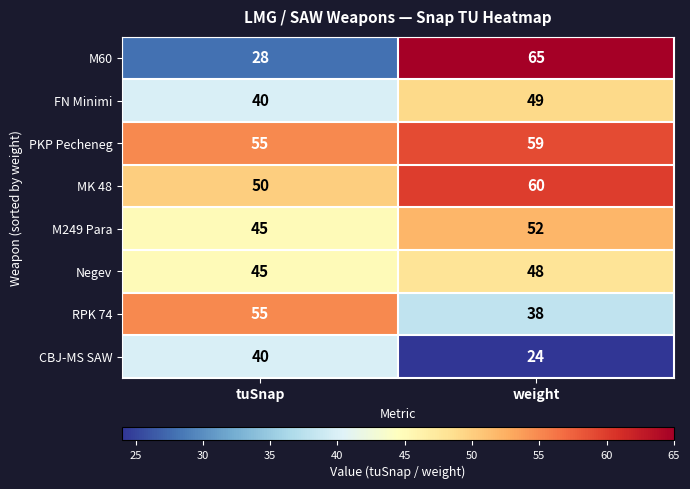

What value does the RPK 74 series have at tuSnap, to the nearest 5?

55